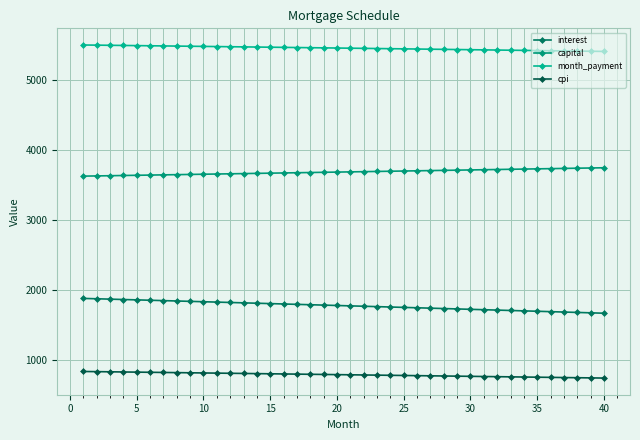

How many data points in capital are less than 3687?

20